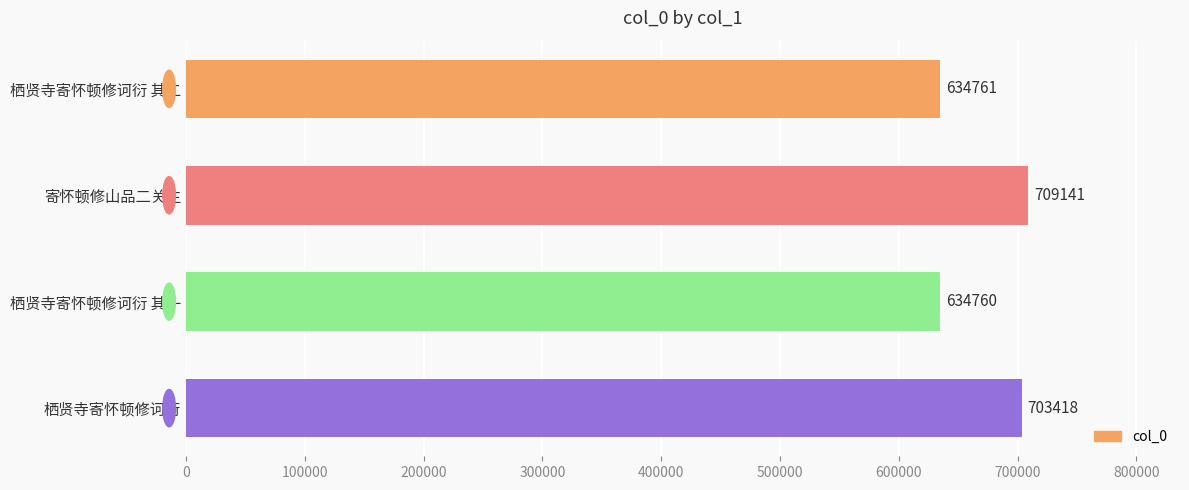

The chart shows a value of 1241608 at 栖贤寺寄怀顿修诃衍. True or false?

False